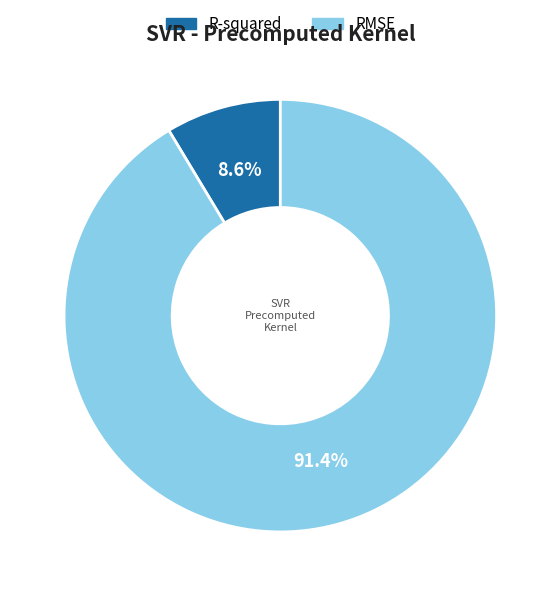

Is it true that R-squared is 9% of the pie?

True